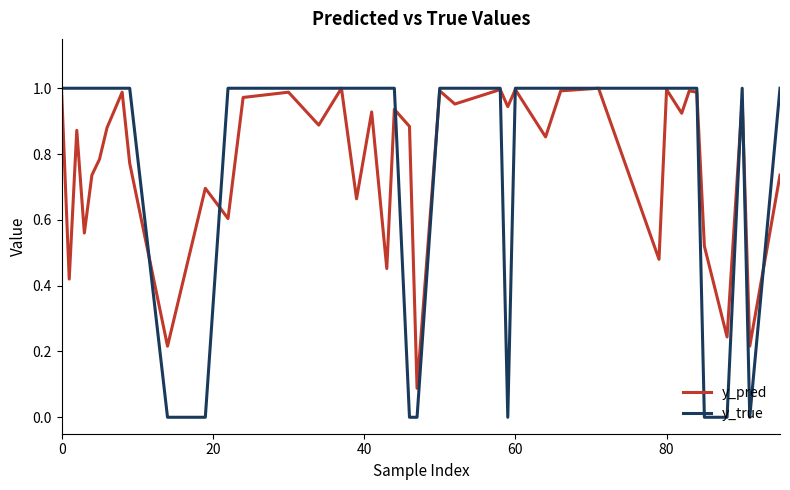

True or false: y_pred and y_true intersect in this chart.

True